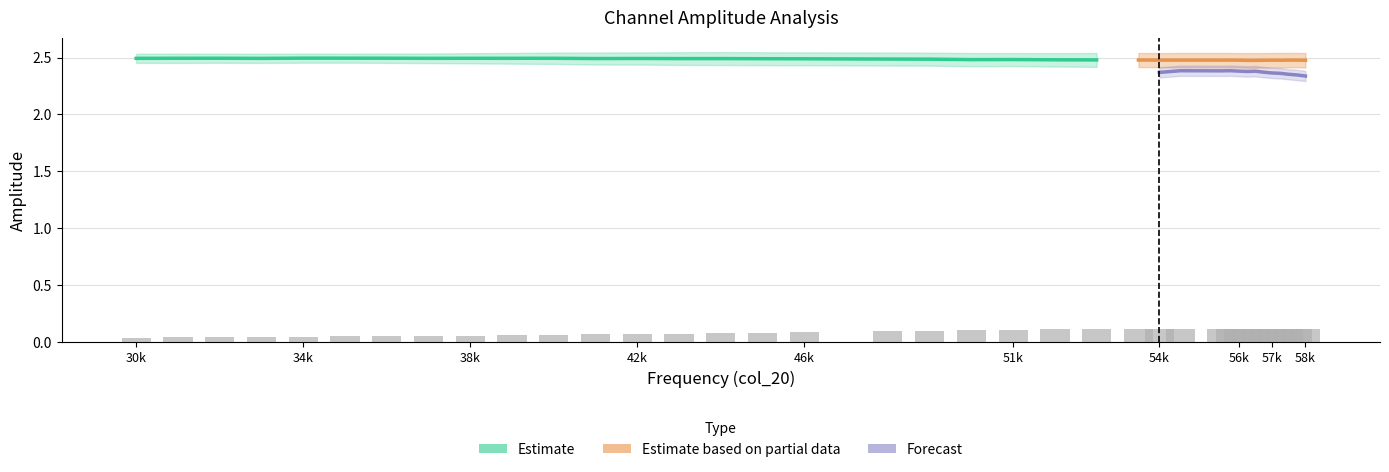

Does the chart contain any negative values?

No